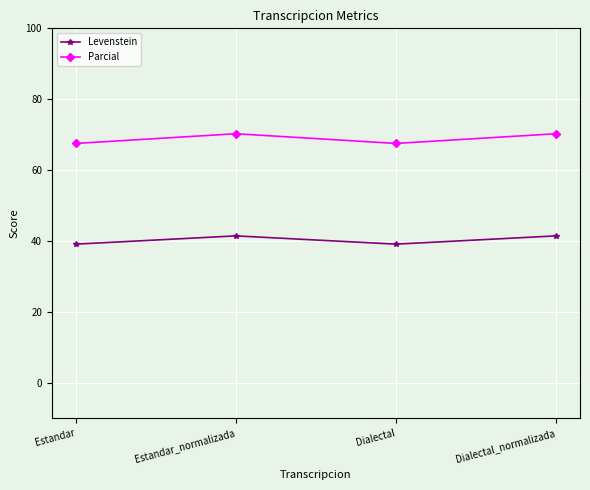

The Levenstein series shows 24.1 at Estandar. True or false?

False